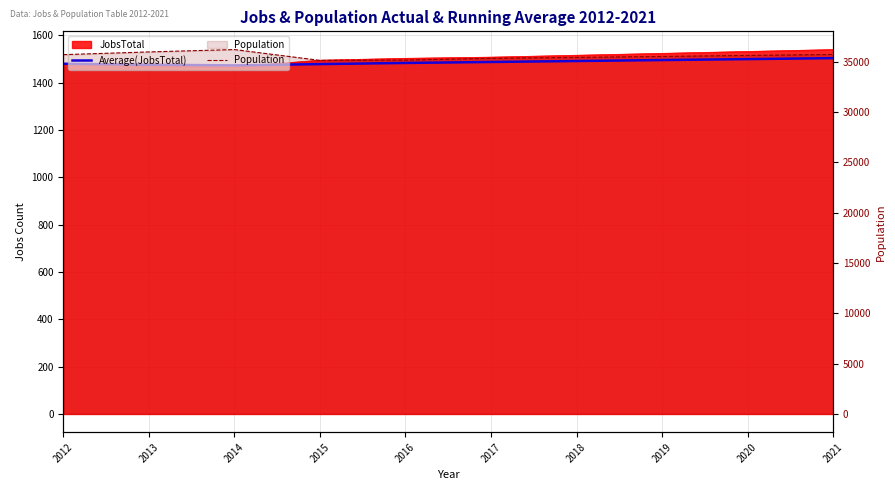

Which has a higher value, 2017 or 2020?

2020